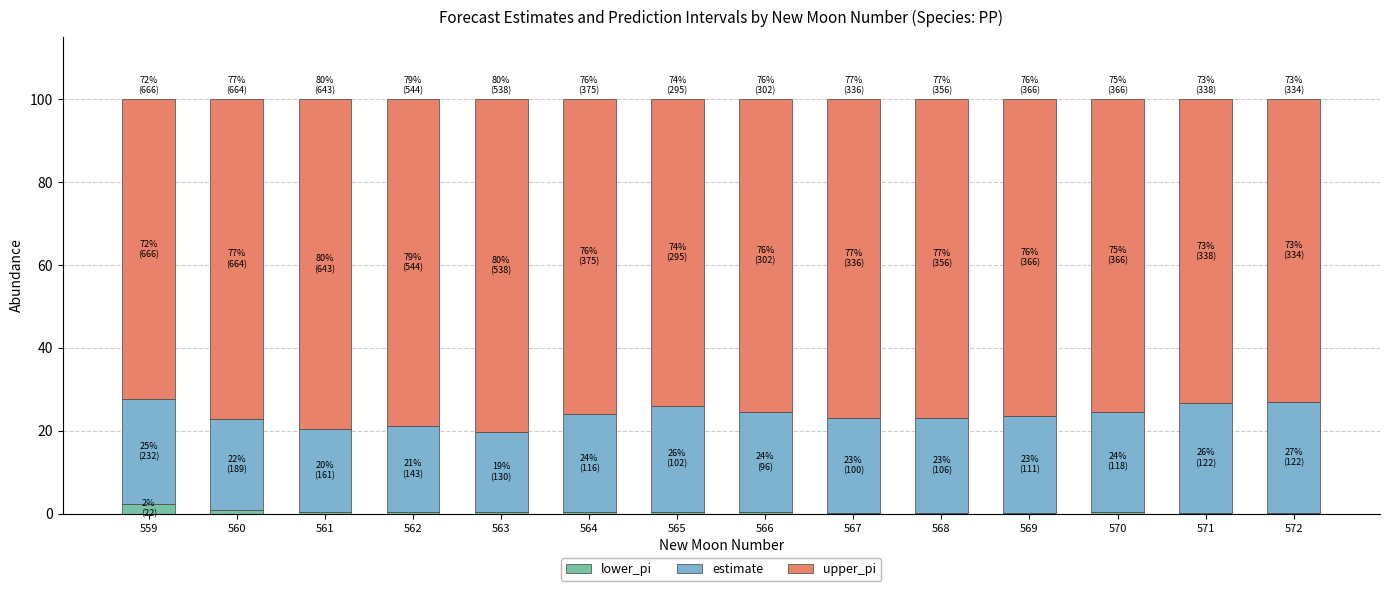

Are the bars grouped side by side (vs. stacked)?

No